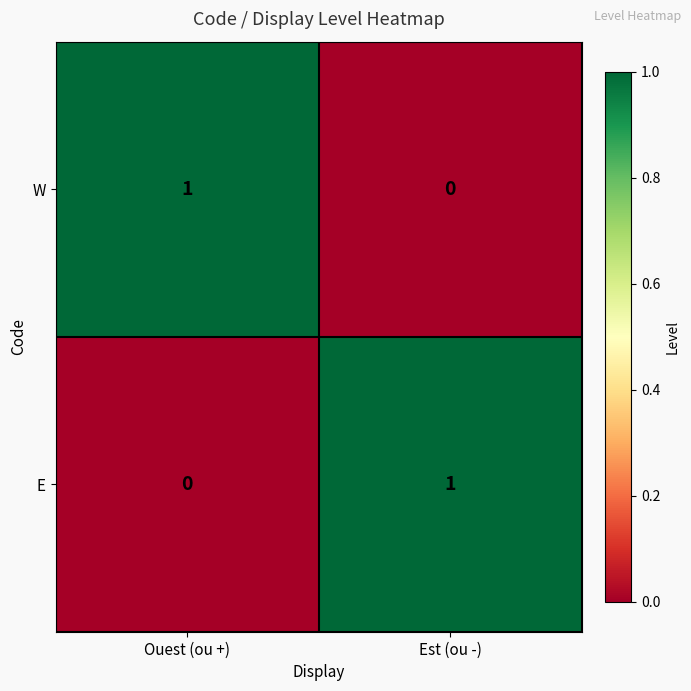

At which label does E reach its peak?

Est (ou -)